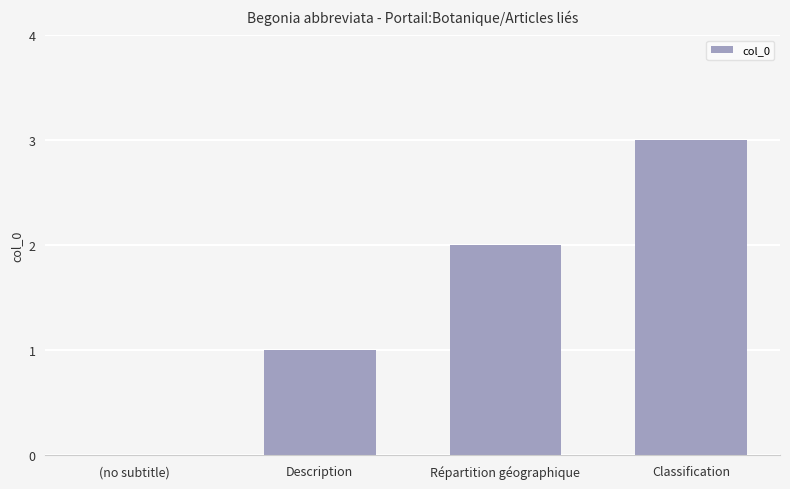

Reading right to left, transcribe all the data shown in this chart.

Classification=3	Répartition géographique=2	Description=1	(no subtitle)=0